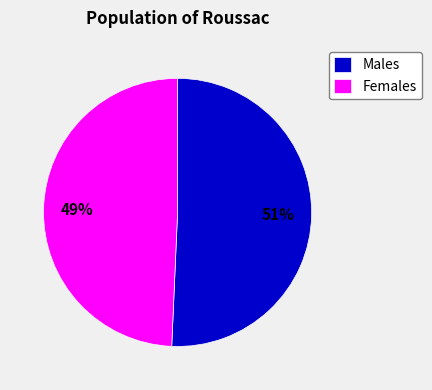

Is it true that Males is 39% of the pie?

False